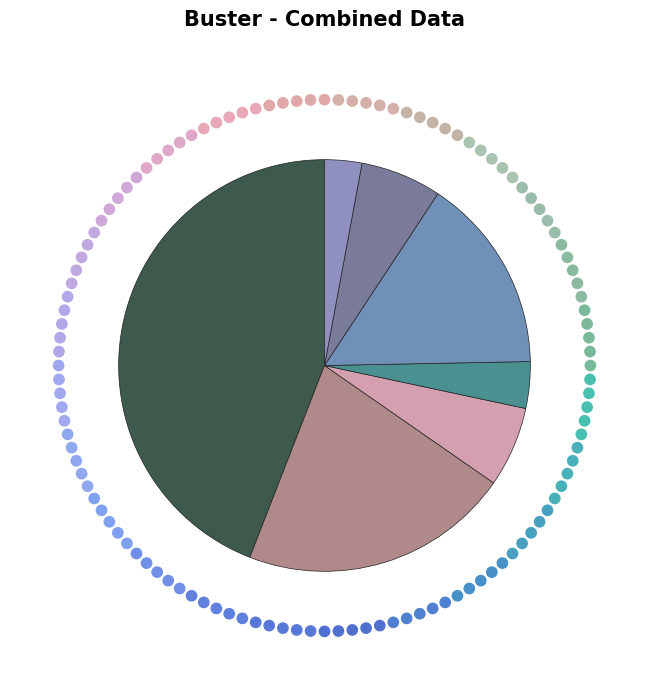

How many segments does this pie chart have?

7